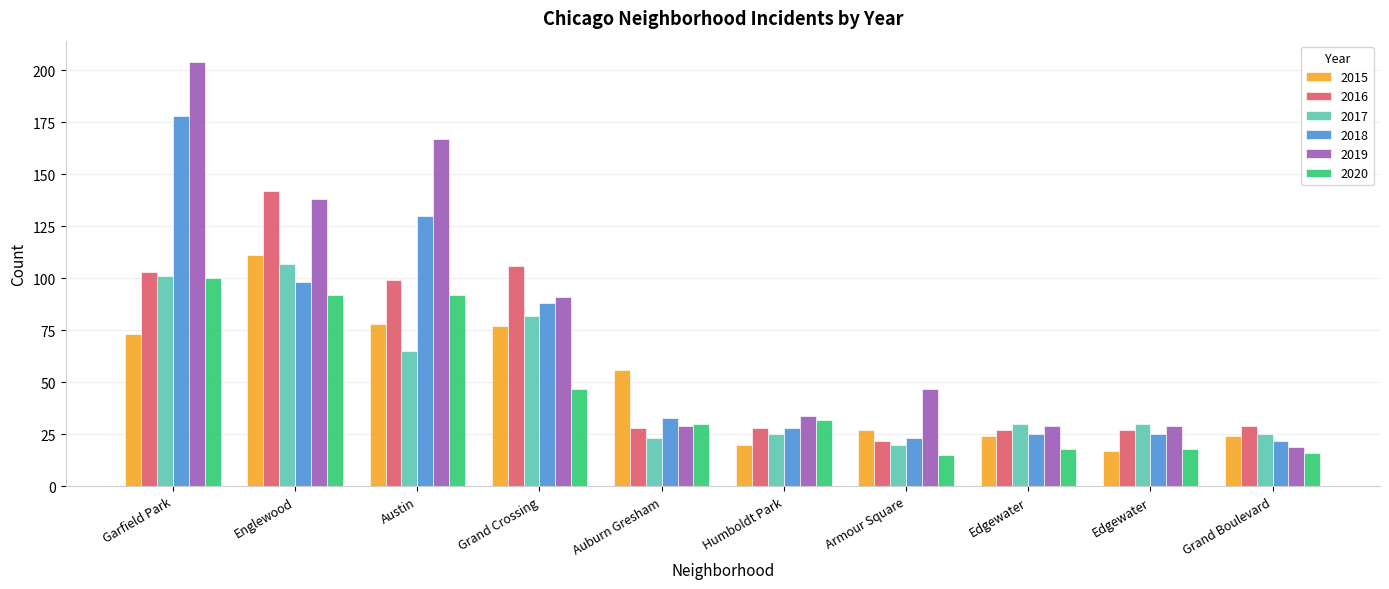

How many distinct data groups are displayed?

6